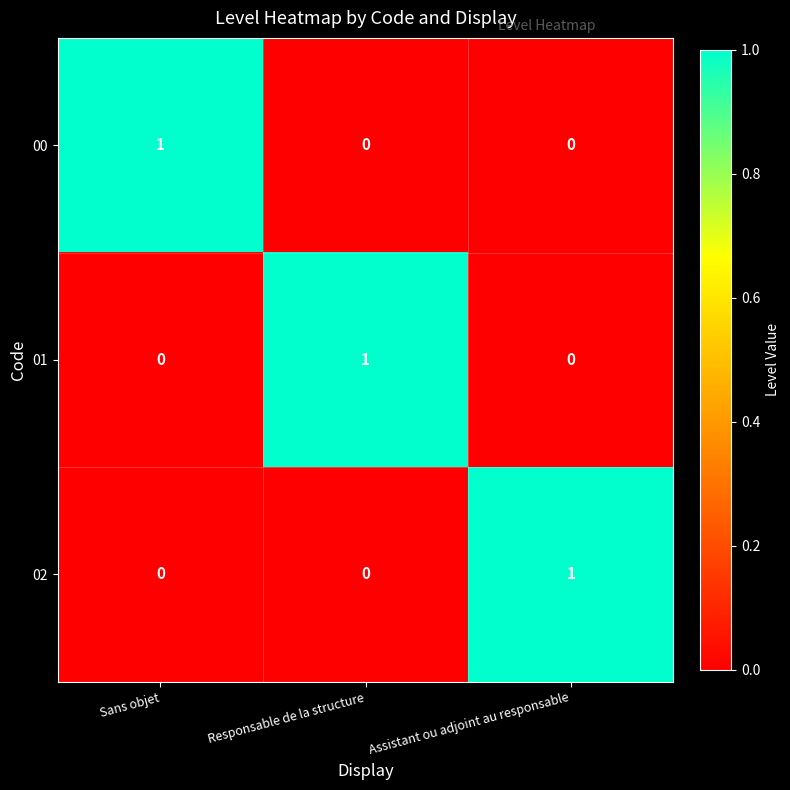

Which category has the highest value in the 01 series?

Responsable de la structure